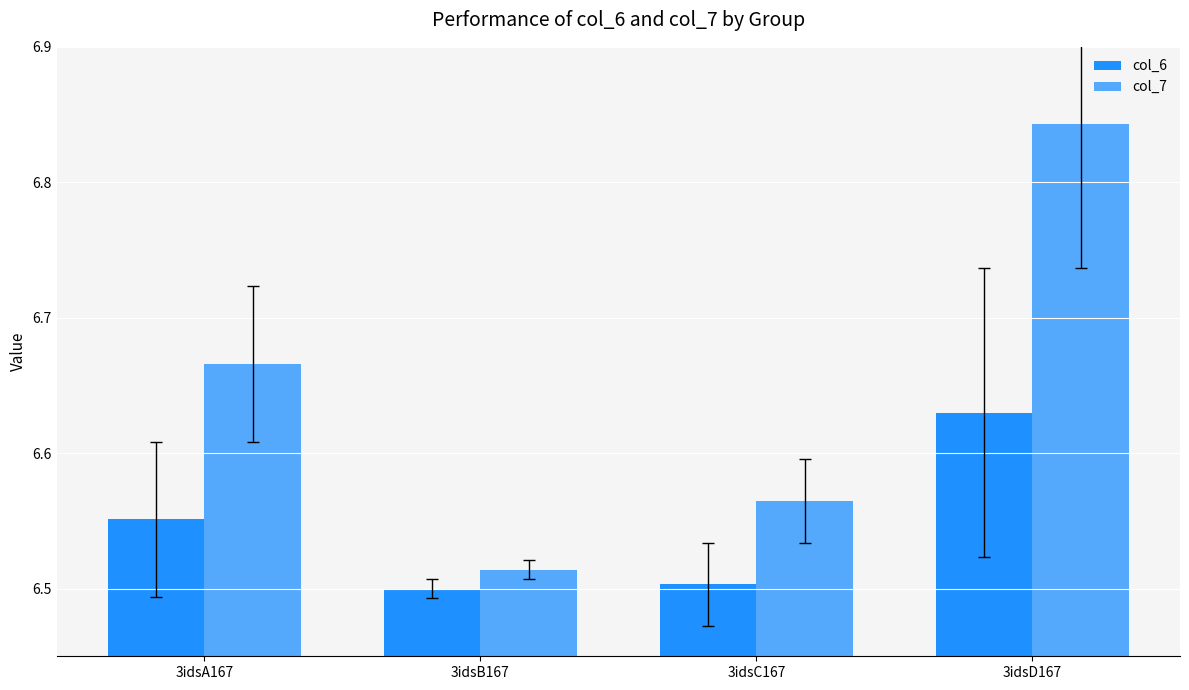

What is the label of the 4th bar from the right?

3idsA167